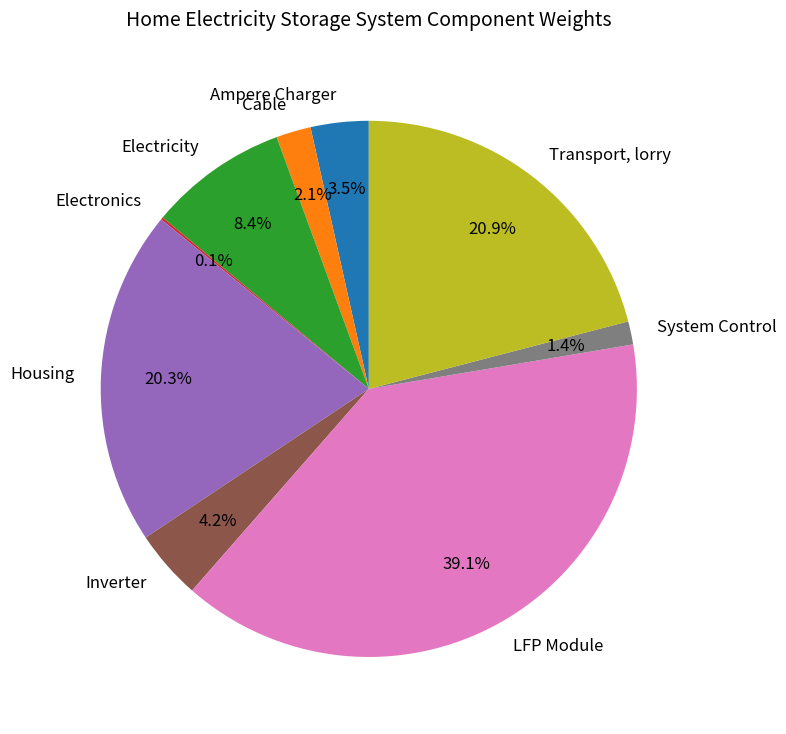

Do Transport, lorry and System Control together represent more than half of the pie?

No